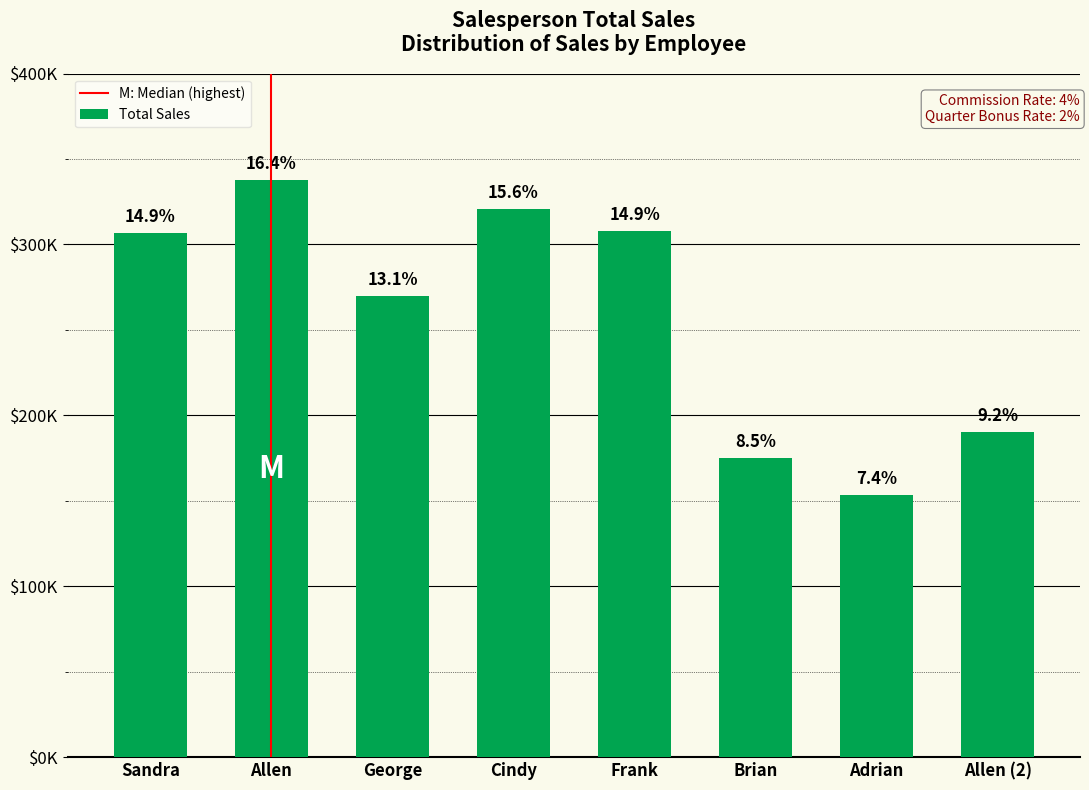

What is the minimum value shown in the chart?

153300